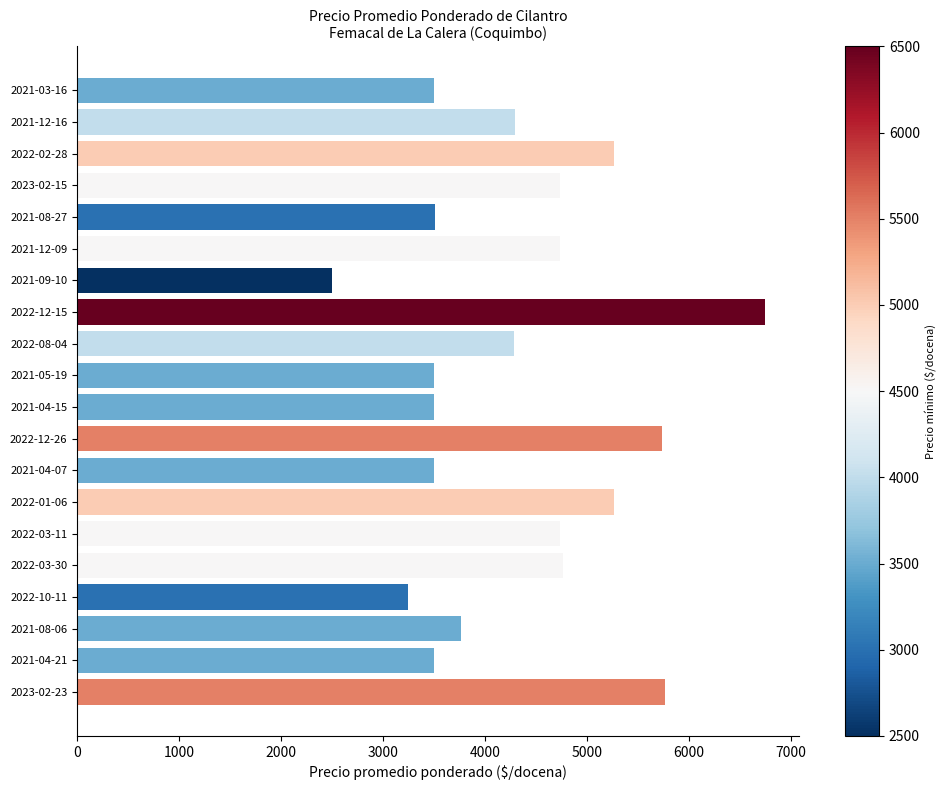

Between 2021-08-27 and 2022-08-04, which is larger?

2022-08-04